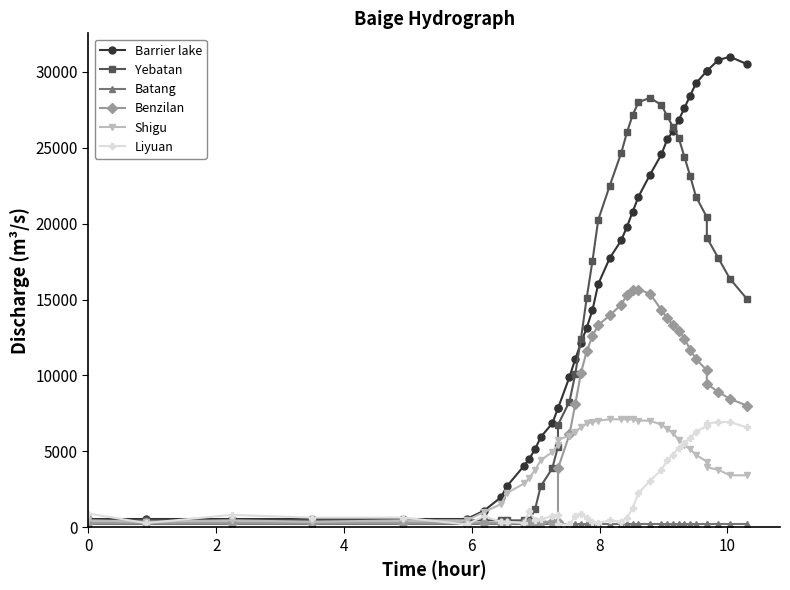

True or false: Barrier lake has a value of 20429 at 37.

False